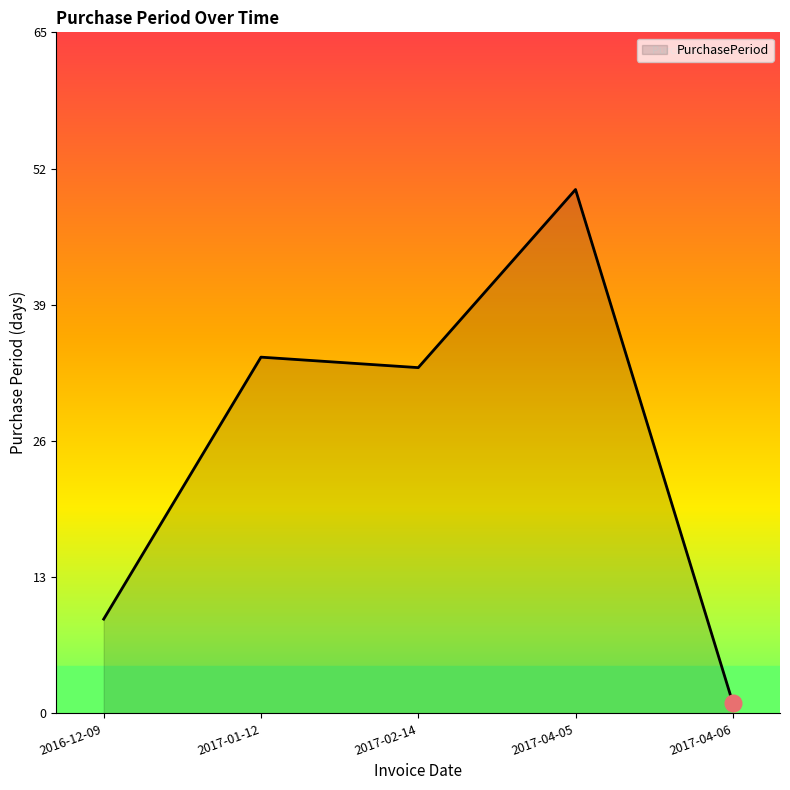

List the labels in order of value, smallest first.

2017-04-06, 2016-12-09, 2017-02-14, 2017-01-12, 2017-04-05